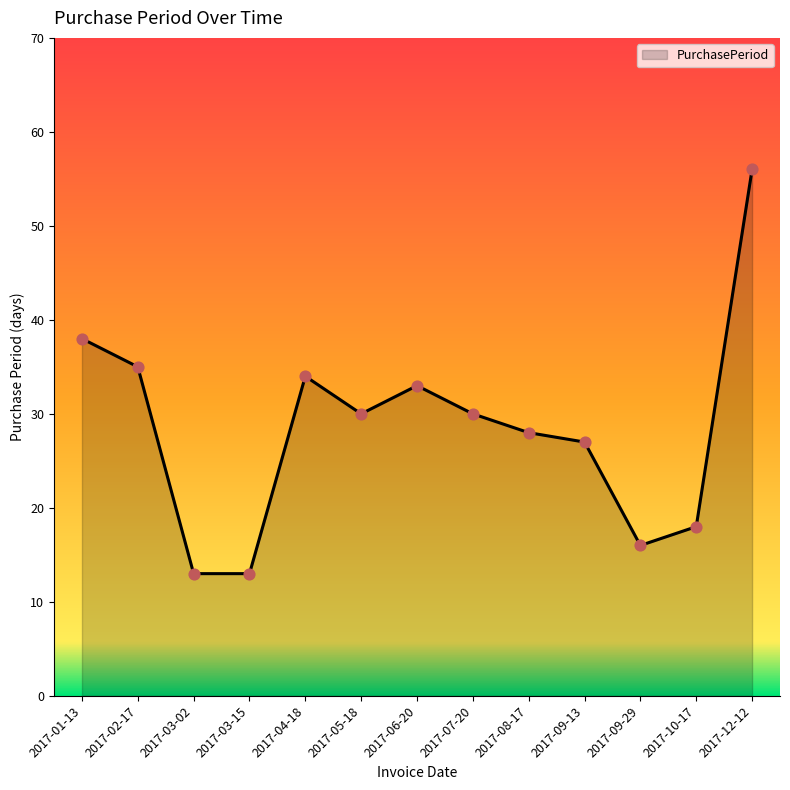

Between 2017-06-20 and 2017-10-17, which is larger?

2017-06-20